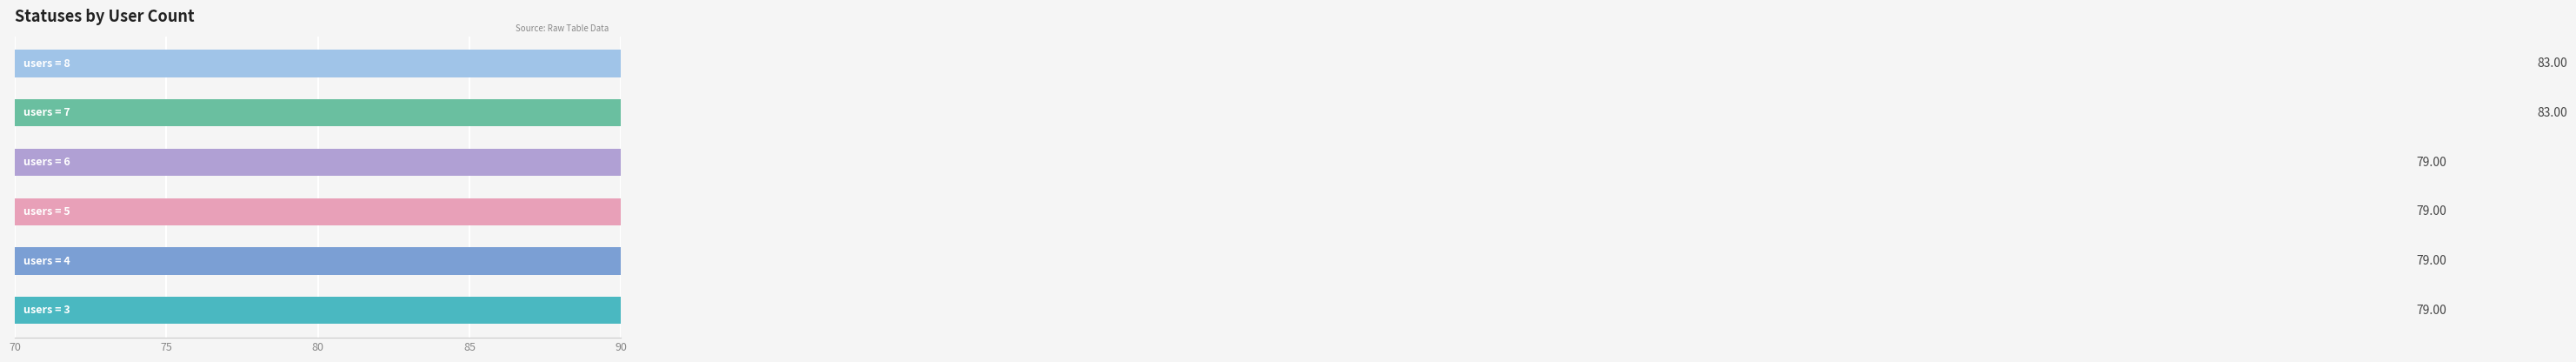

What is the difference between the maximum and minimum values?

4